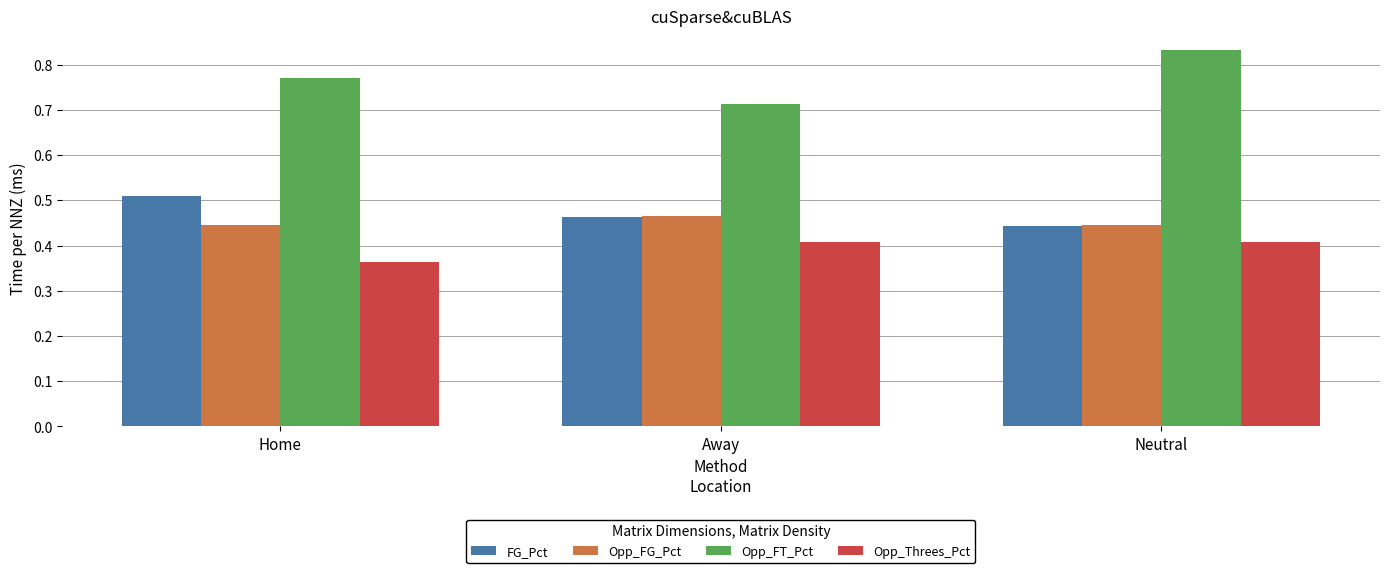

At which label does Opp_Threes_Pct reach its minimum?

Home